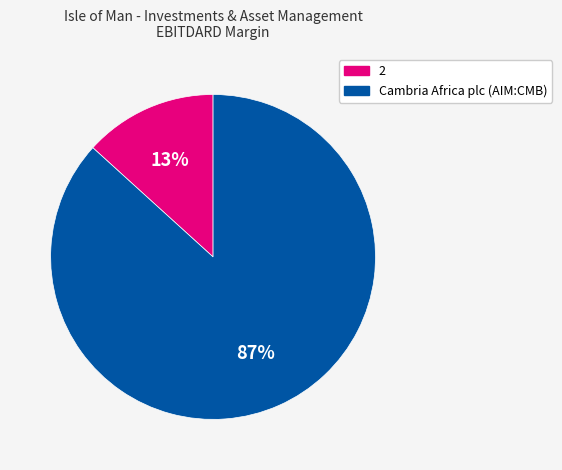

To the nearest percent, what is the average slice percentage?

50%